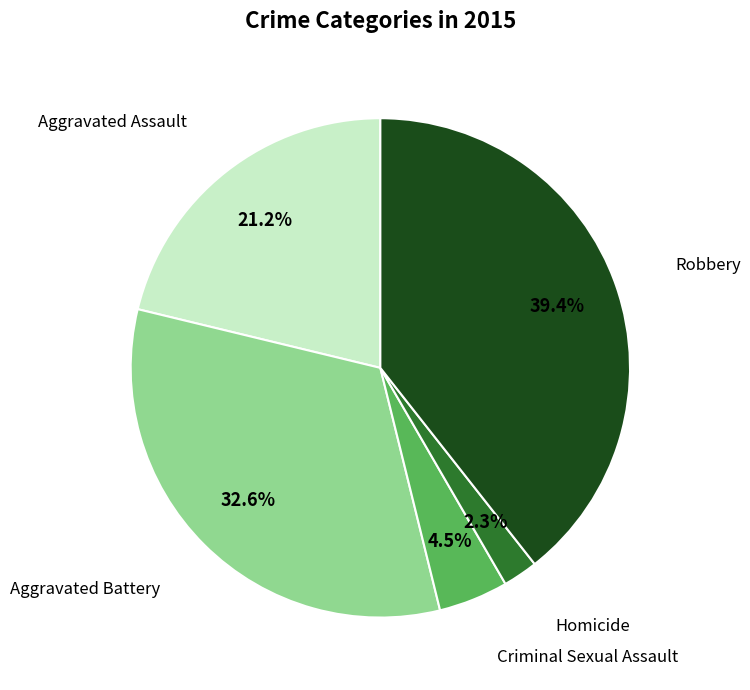

Does any single category account for the majority?

No